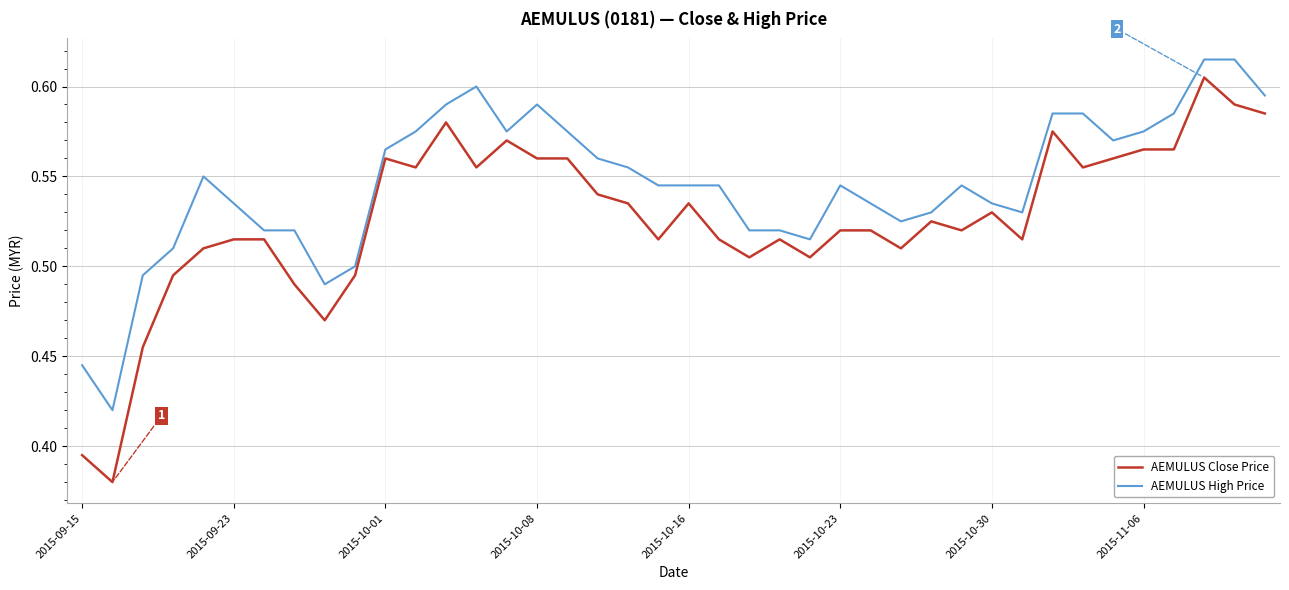

True or false: AEMULUS Close Price has more than 1 interior local peaks.

True